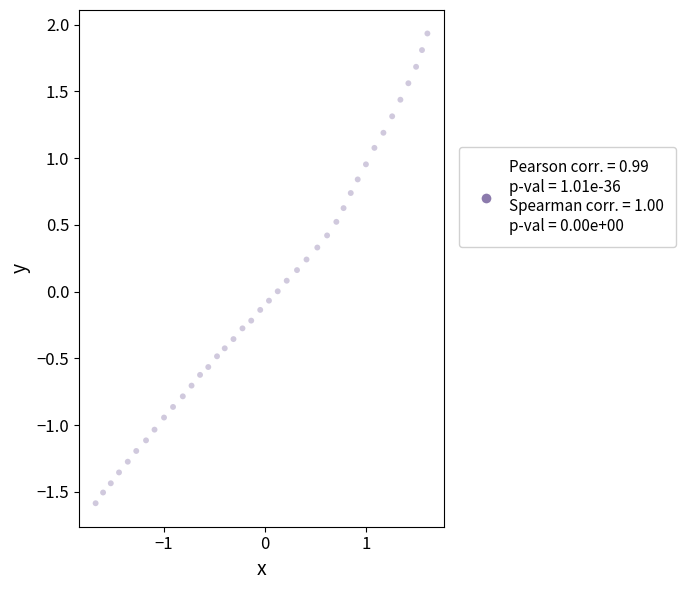

What is the range of Y values (max minus min)?

3.5